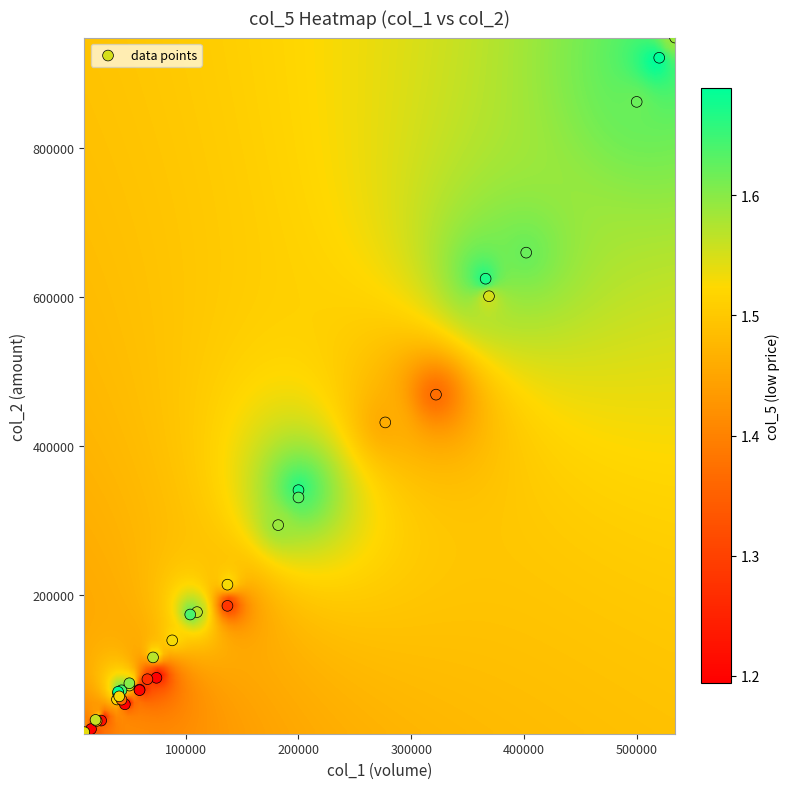

What Y value in the scatter plot is closest to 480645?

468580